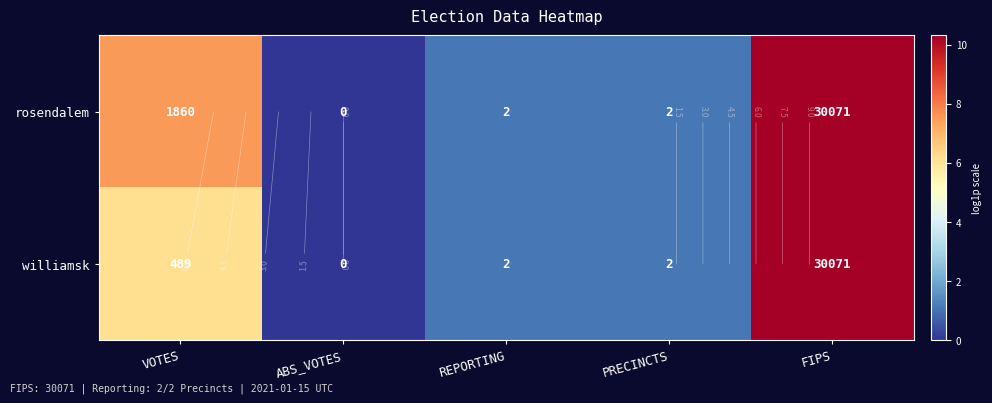

Which category has the lowest value across all series?

ABS_VOTES